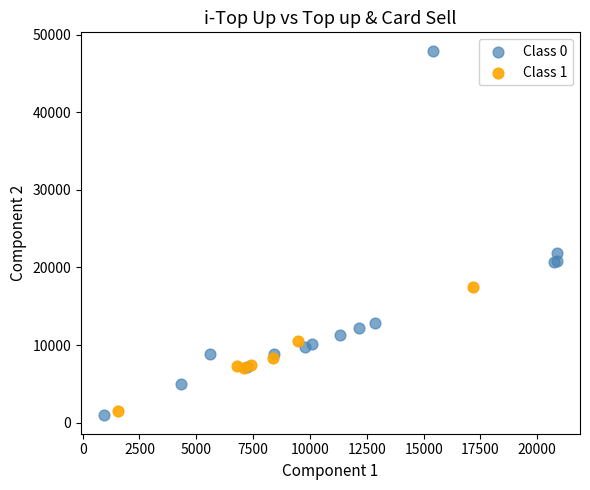

Which series has the widest spread of Y values?

Class 0